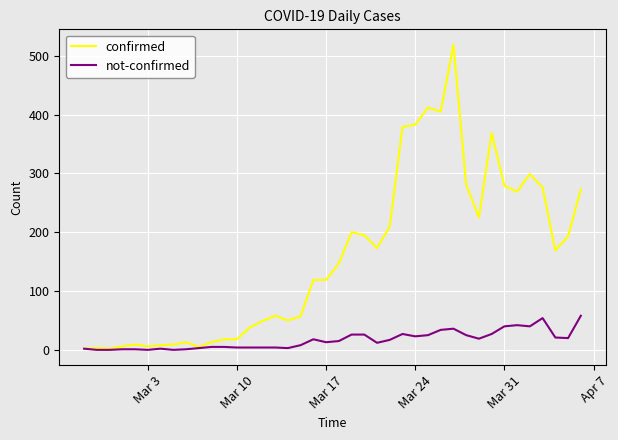

List the series in order of their overall mean, lowest first.

not-confirmed, confirmed